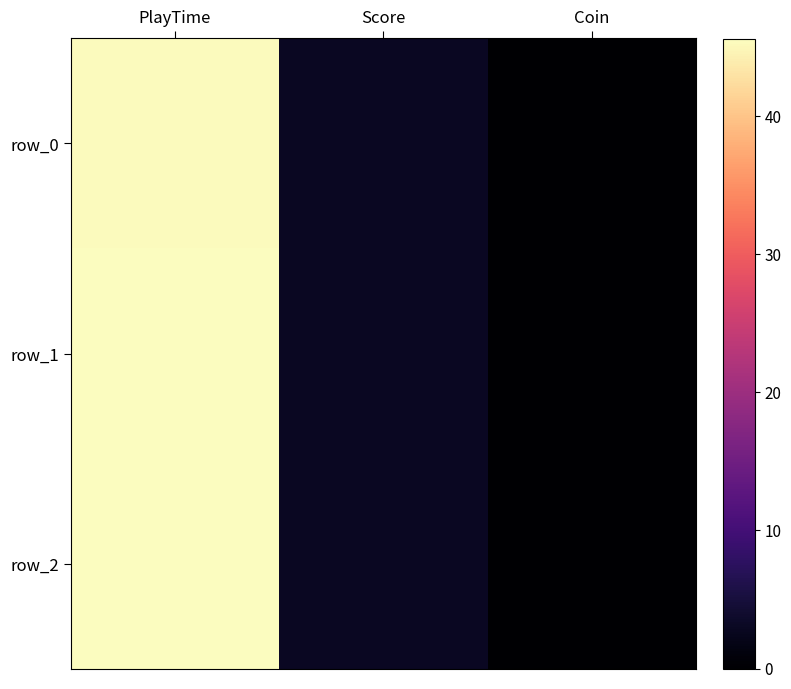

Rank the series by their maximum value, from lowest to highest.

row_0, row_1, row_2